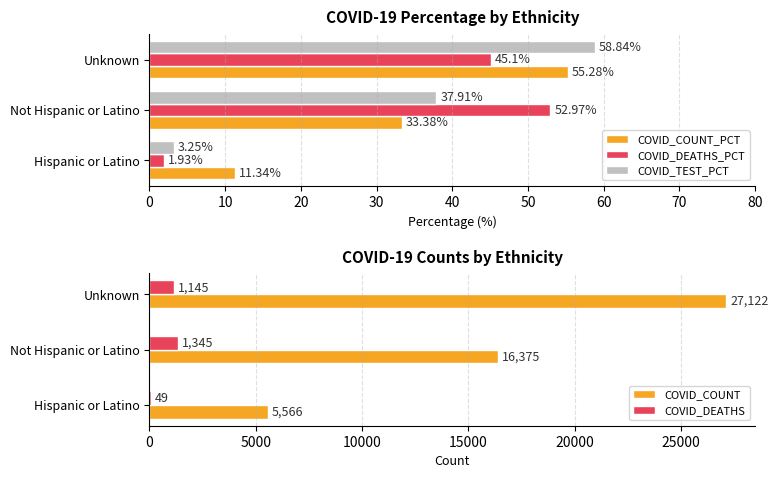

How many categories are shown in the chart?

3